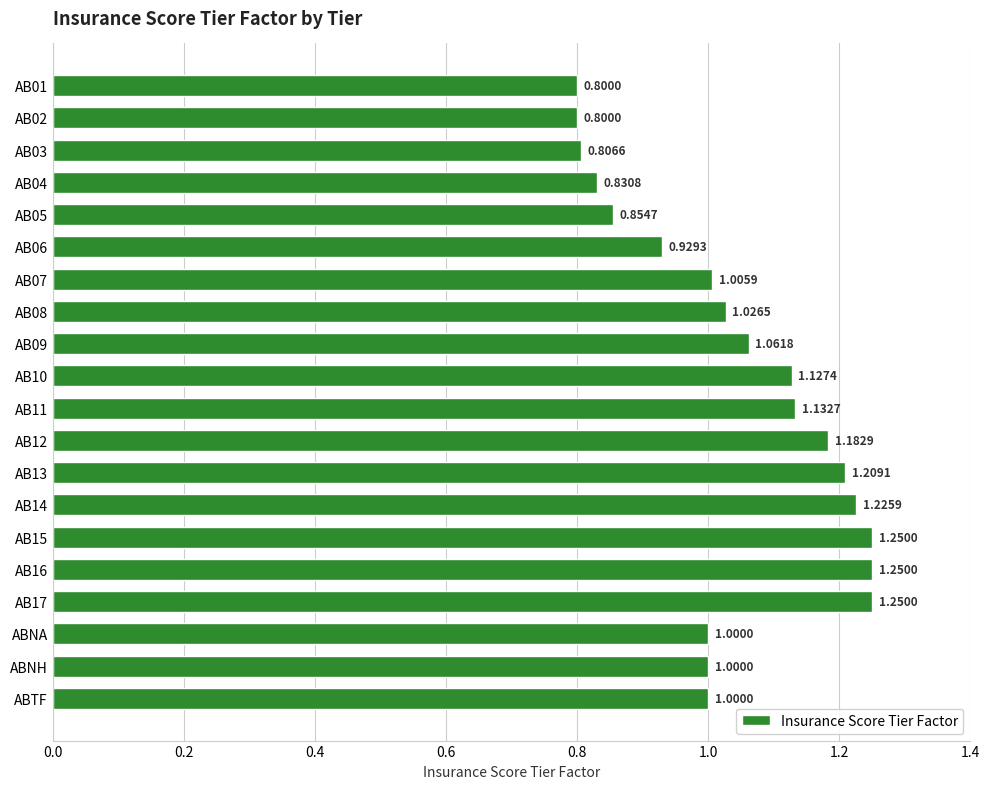

Which has a higher value, AB16 or AB14?

AB16